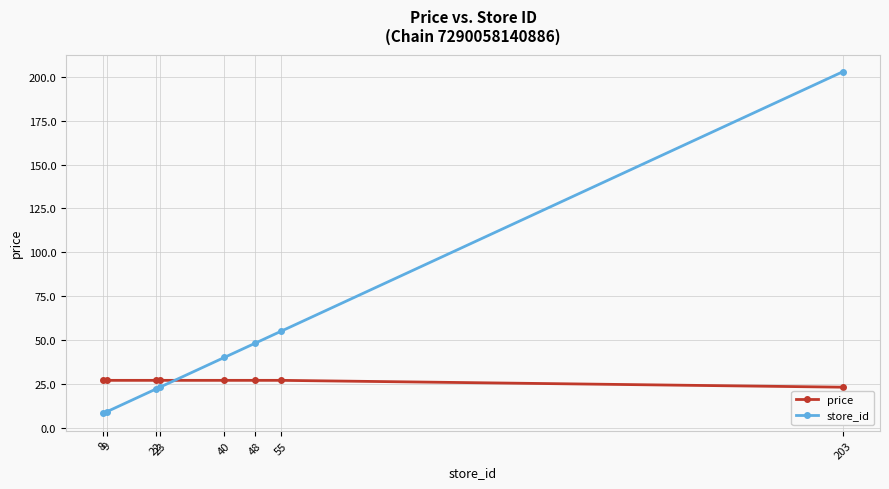

At which label does price first exceed 26?

8